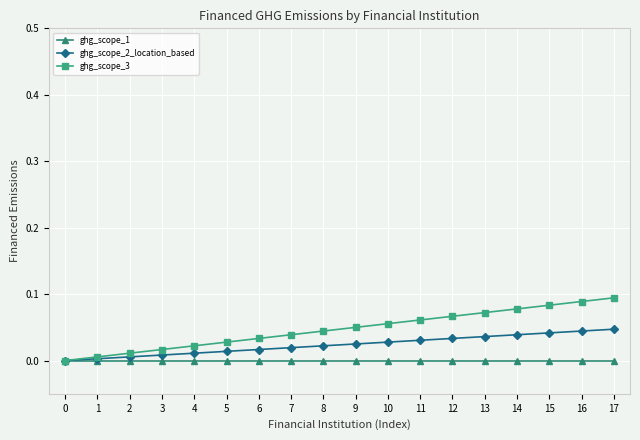

What are all the series names shown in the legend?

ghg_scope_1, ghg_scope_2_location_based, ghg_scope_3